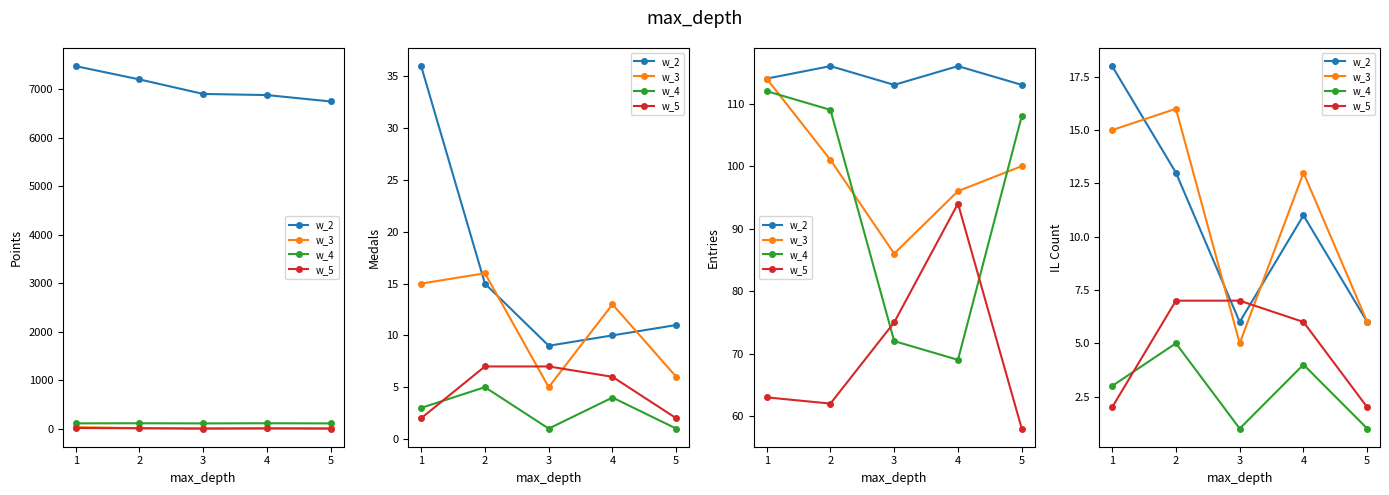

Rank the series at 5 from lowest to highest value.

w_4, w_5, w_2, w_3